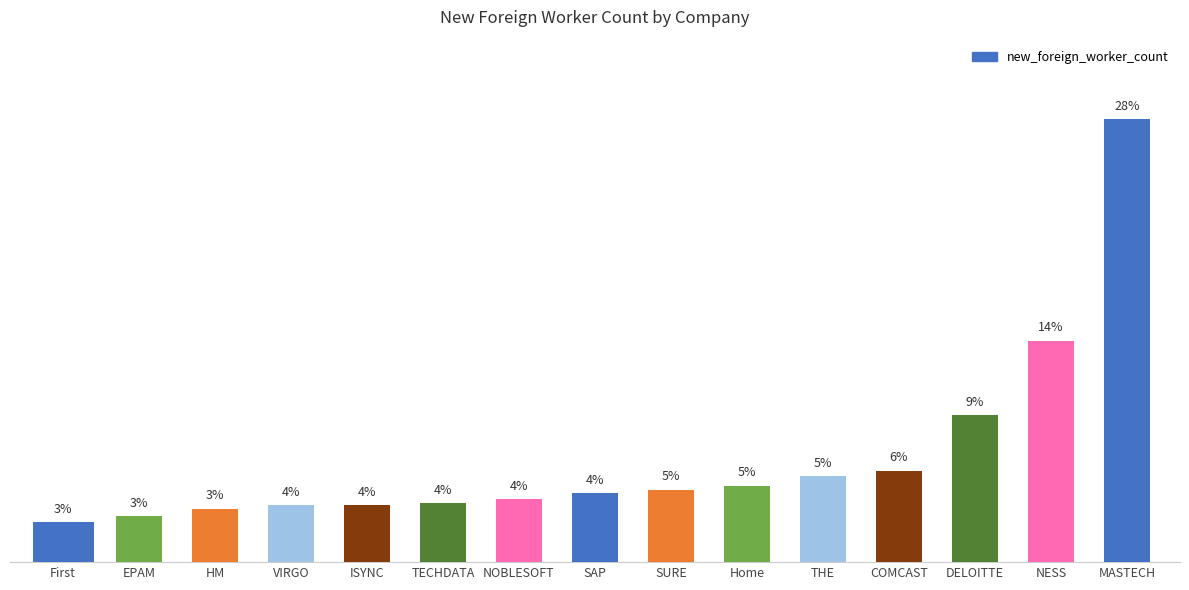

Reading left to right, what are all the values shown in this chart?

First=2.5	EPAM=2.9	HM=3.4	VIRGO=3.6	ISYNC=3.6	TECHDATA=3.7	NOBLESOFT=4.0	SAP=4.3	SURE=4.6	Home=4.8	THE=5.4	COMCAST=5.8	DELOITTE=9.3	NESS=14.0	MASTECH=28.0